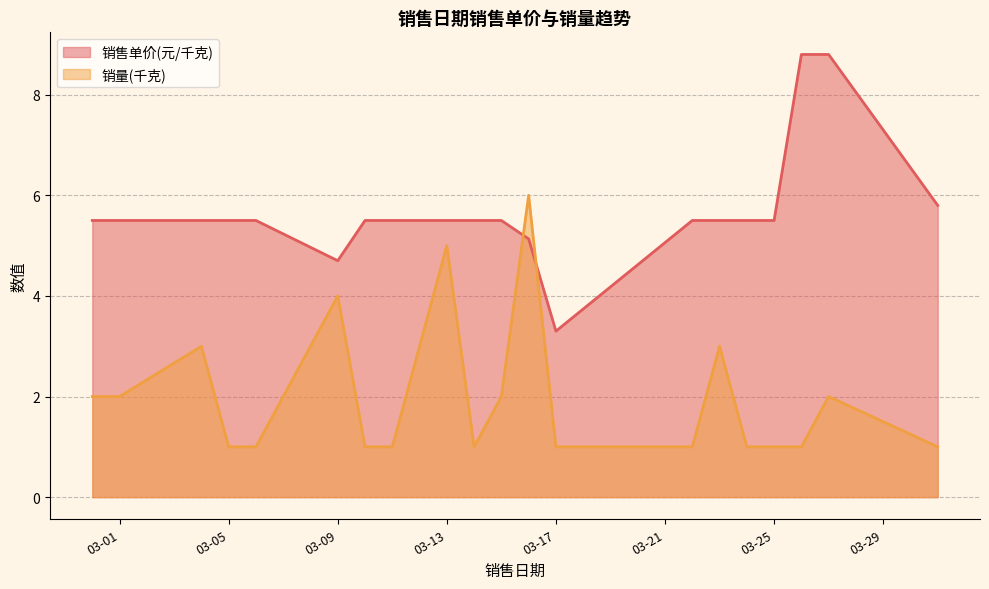

True or false: 销量(千克) and 销售单价(元/千克) cross at least once.

True